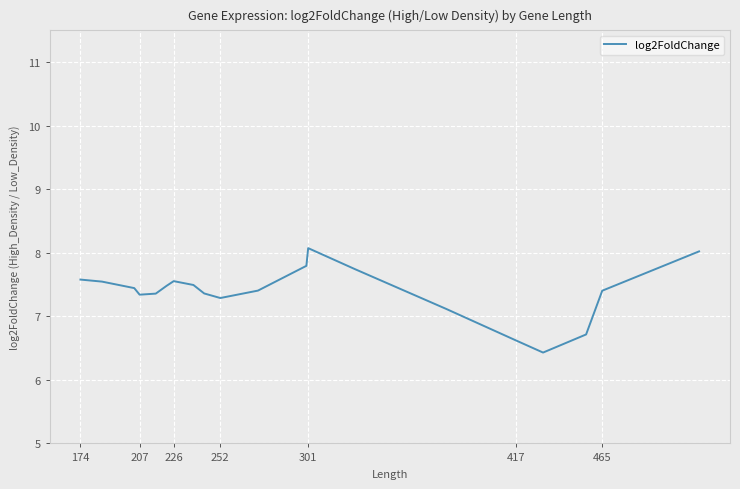

How many lines are shown in the chart?

1